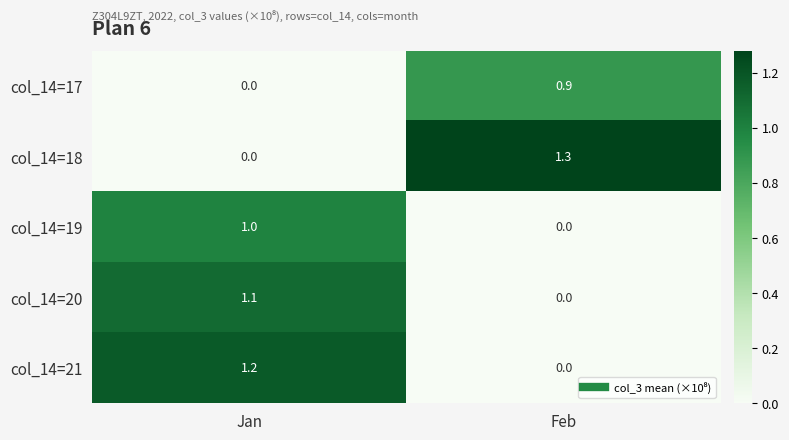

What is the sum of the col_14=21 values at Feb and Jan?

1.2